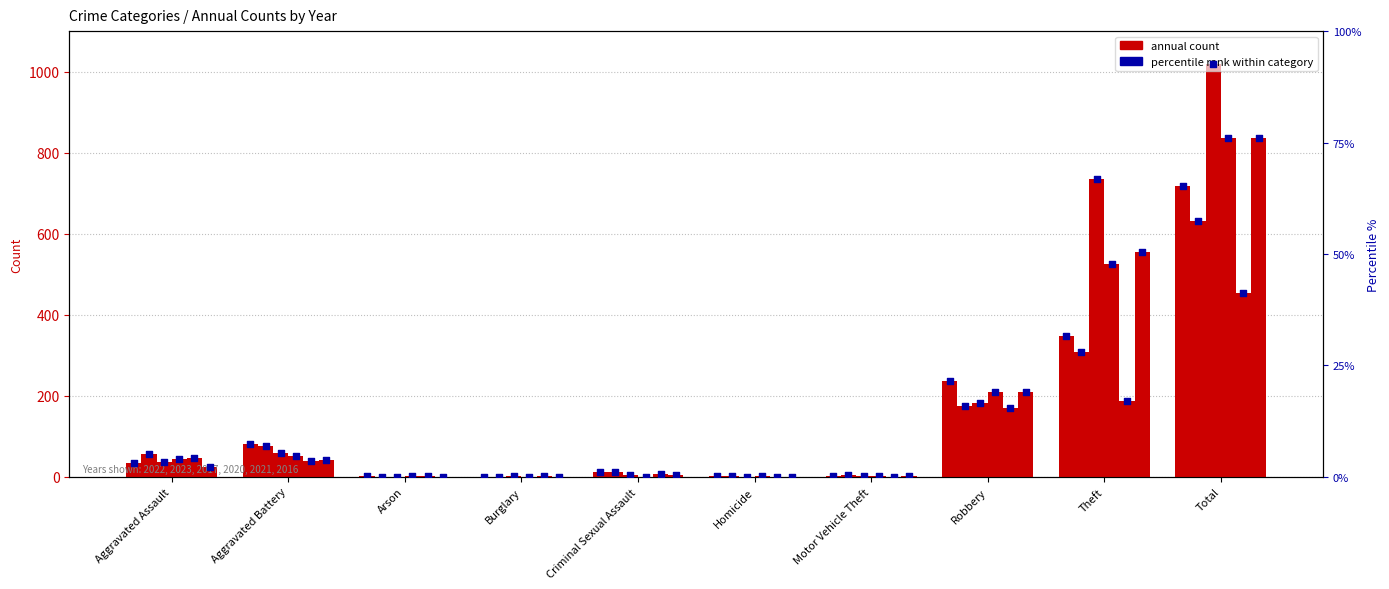

What is the total value across all series at Motor Vehicle Theft?

2.2